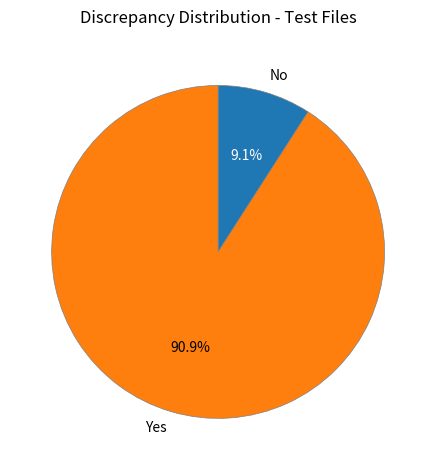

To the nearest percent, what is the average slice percentage?

50%